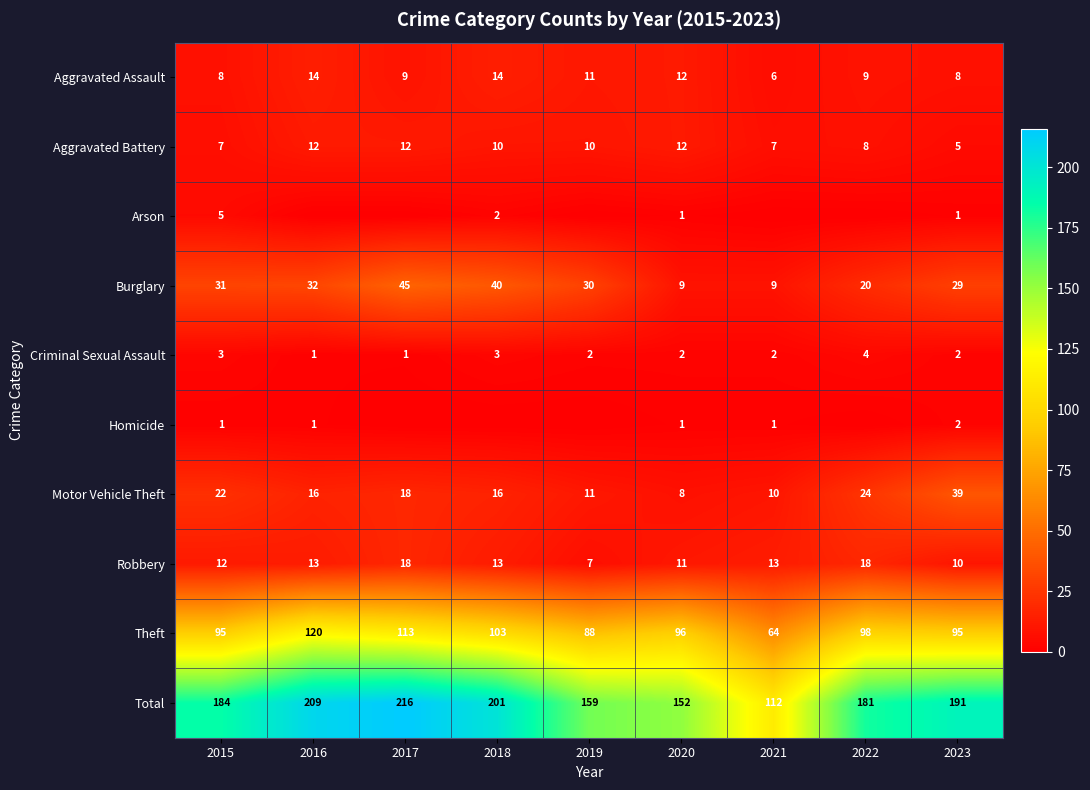

How many Aggravated Assault values are between 8 and 12?

6